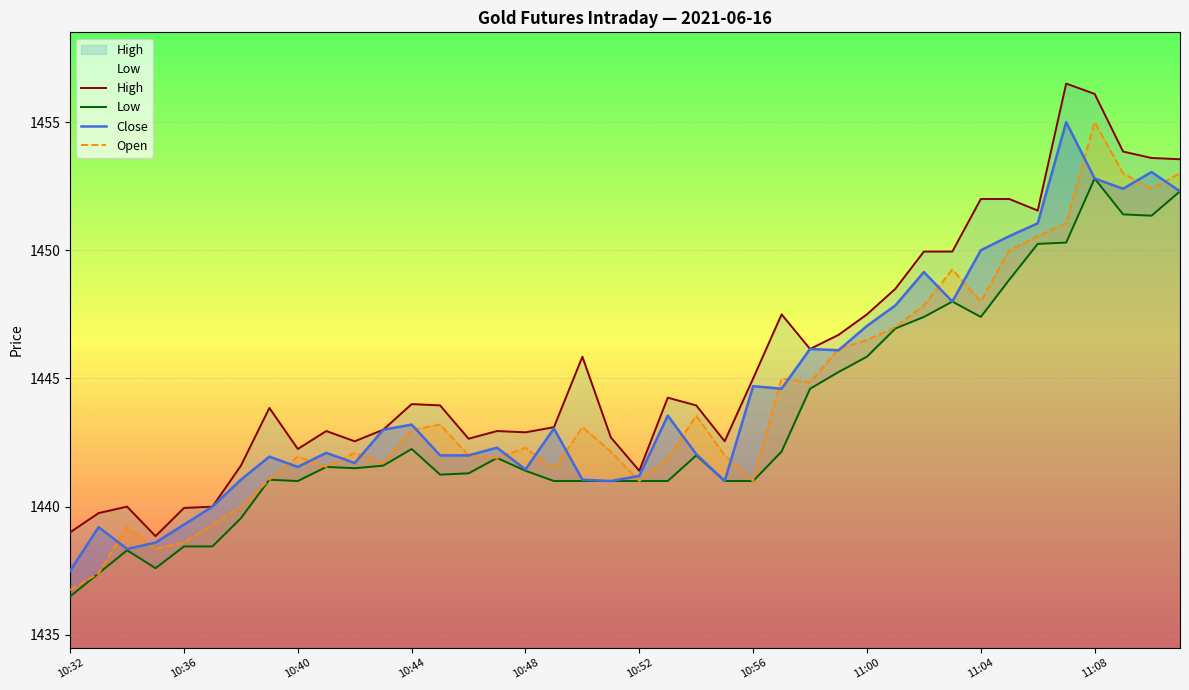

What is the spread (max minus min) of values at 10:47?

1.0